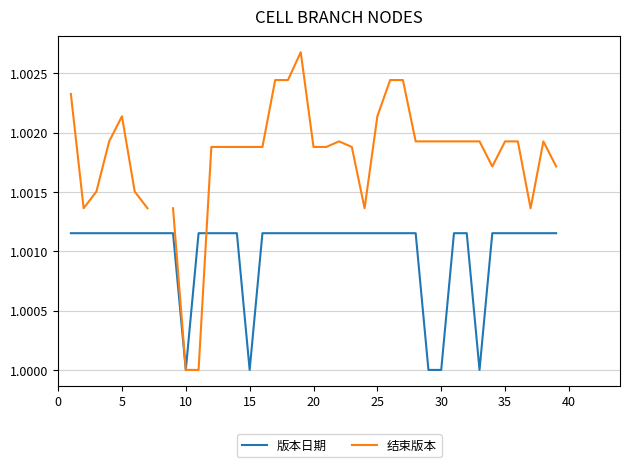

How many interior local valleys does the 版本日期 series have?

3